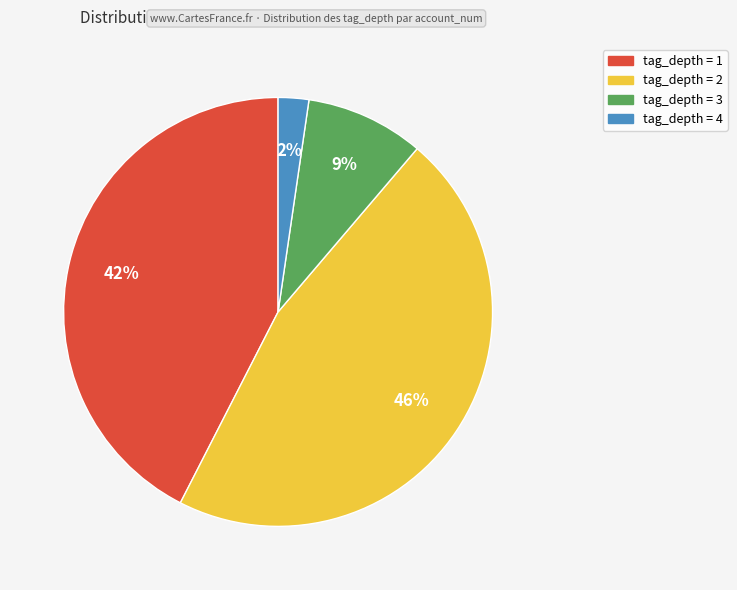

To the nearest percent, what is the difference between the largest and smallest slice percentages?

44%